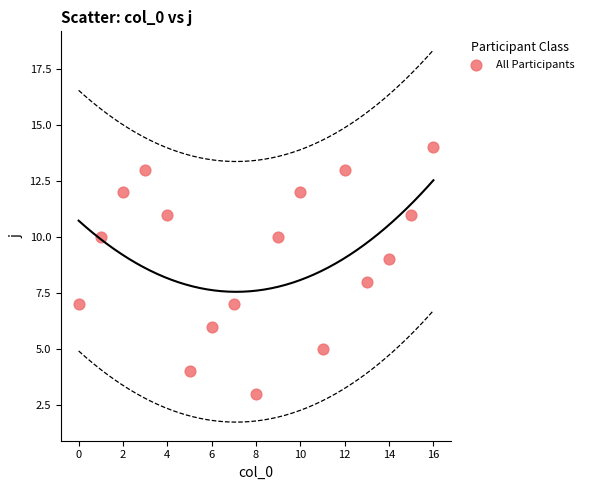

What is the range of Y values (max minus min)?

11